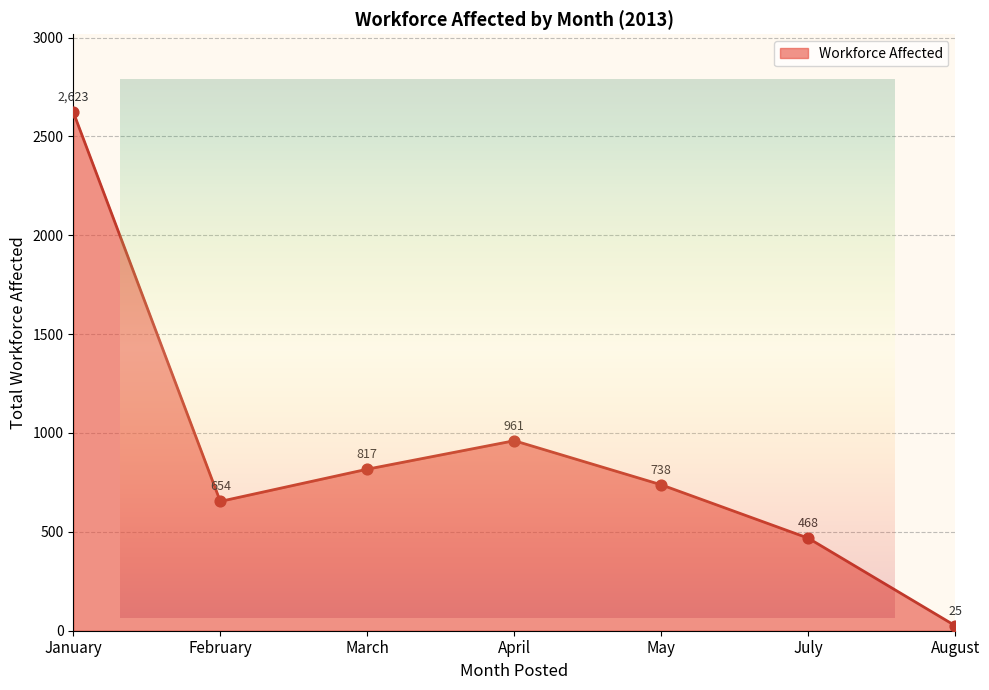

Between March and March, which is larger?

March